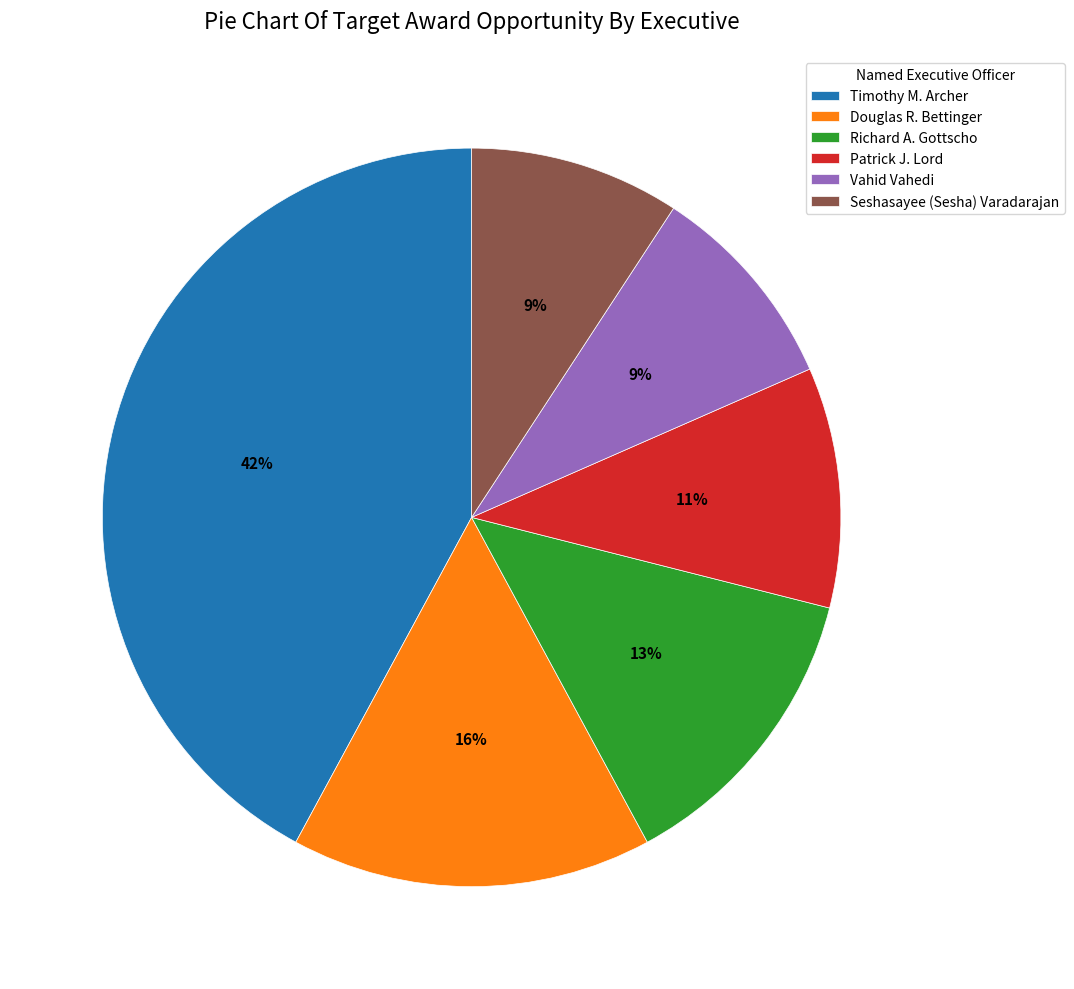

To the nearest percent, what portion does Vahid Vahedi represent?

9%